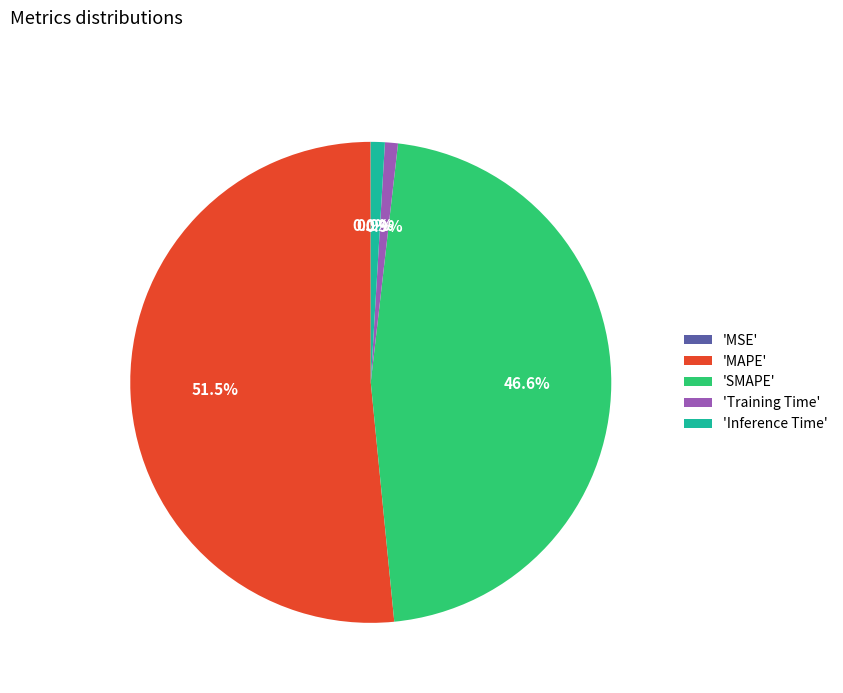

What is the total percentage of 'Training Time' and 'Inference Time'?

1.8%